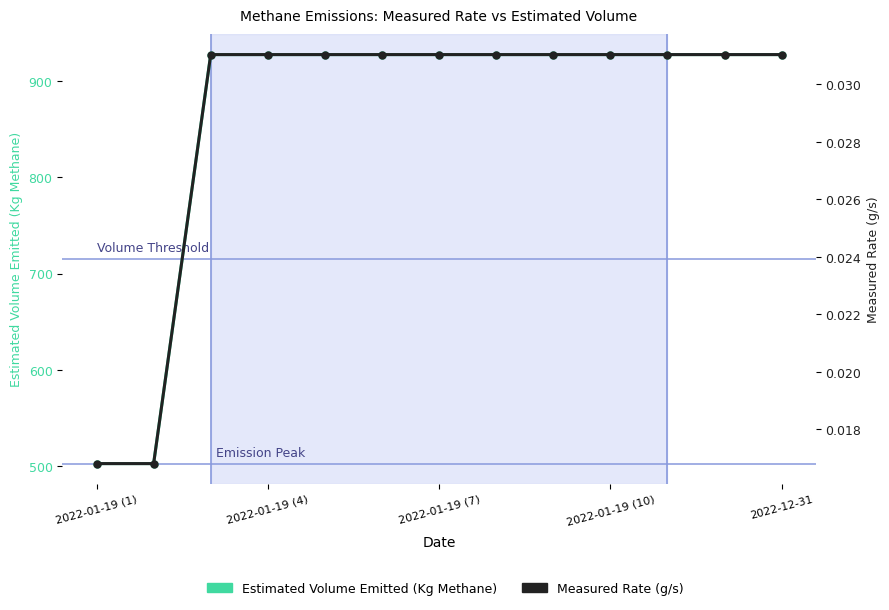

How many lines are shown in the chart?

2